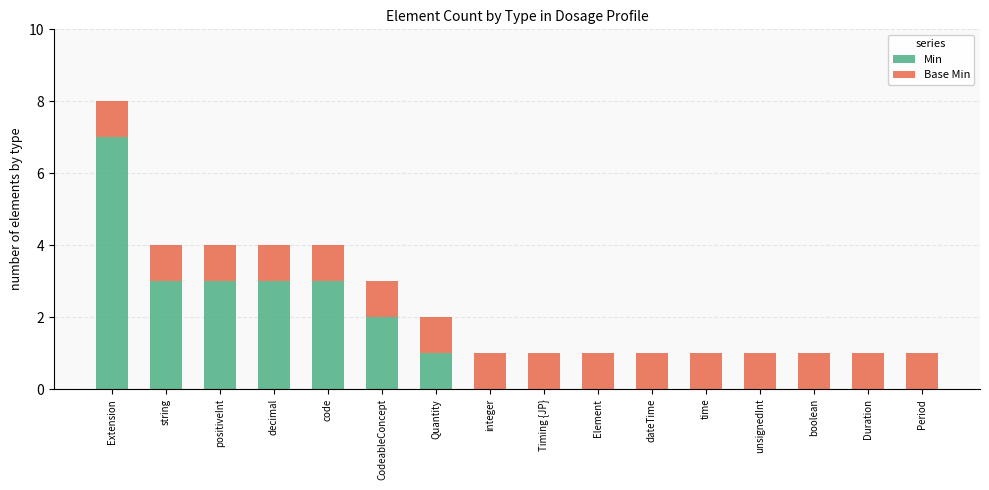

What is the sum of the Min values at Element and Extension?

7